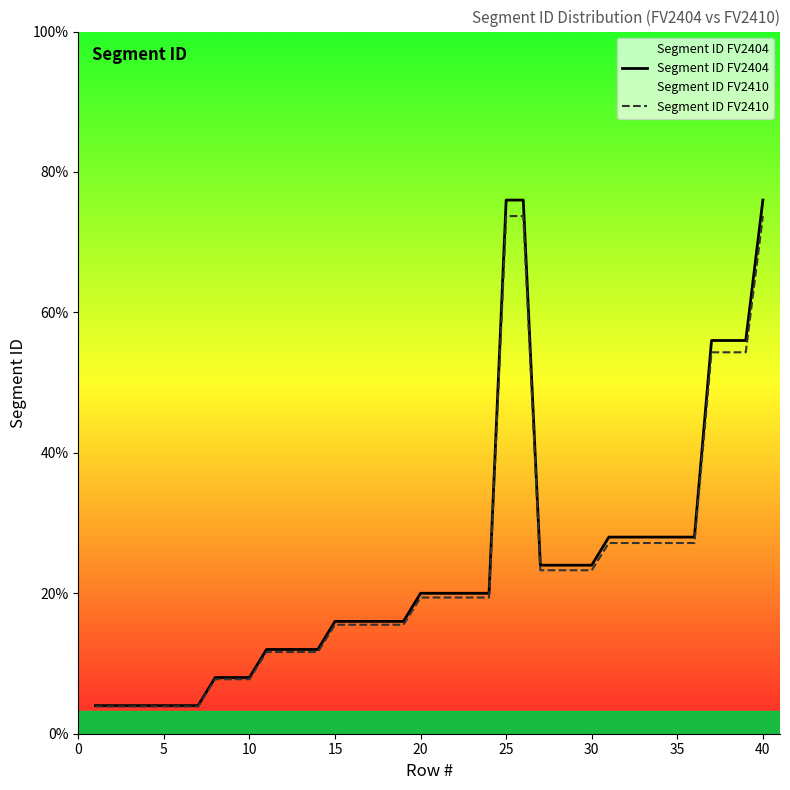

What is the average value of the Segment ID FV2404 series?

5.9